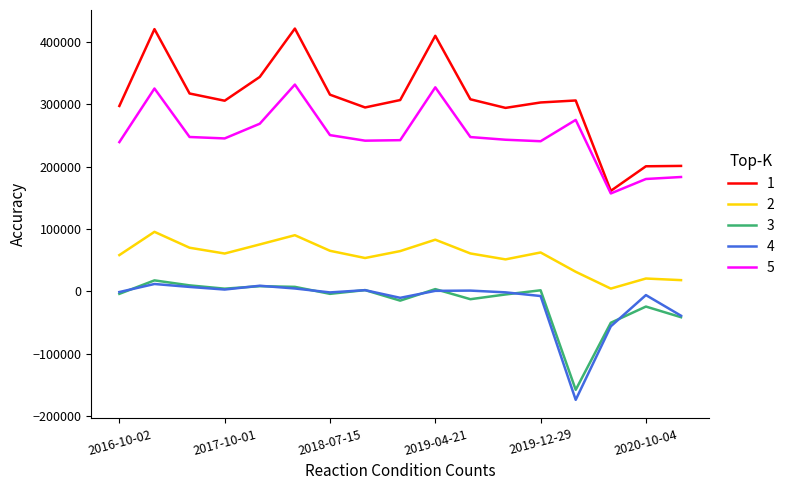

What is the minimum value for 4?

-174300